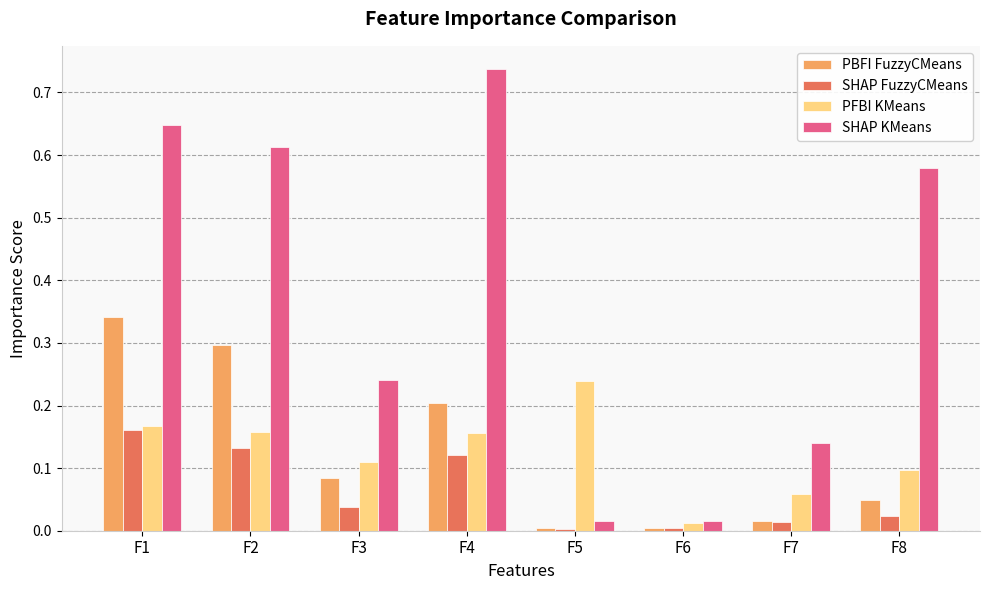

Which category has the highest value across all series?

F4